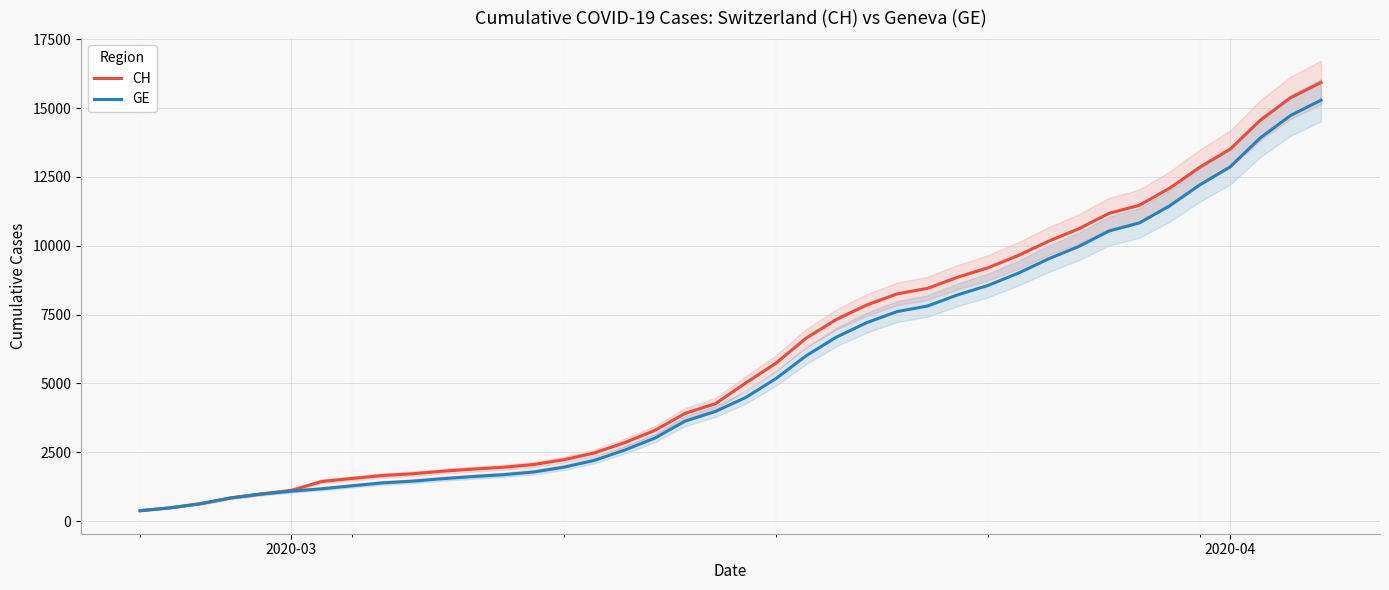

What is the value of the CH point at the 16th from the left?

2472